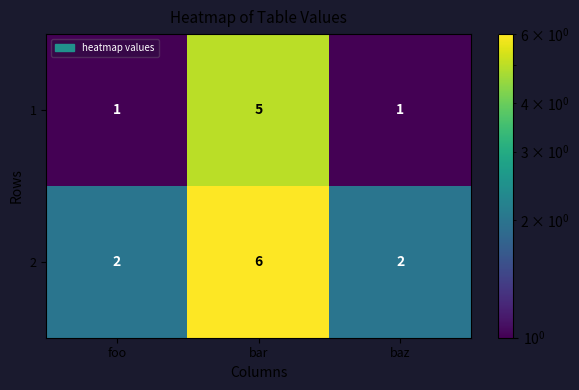

The value of 1 at bar is 2. True or false?

False